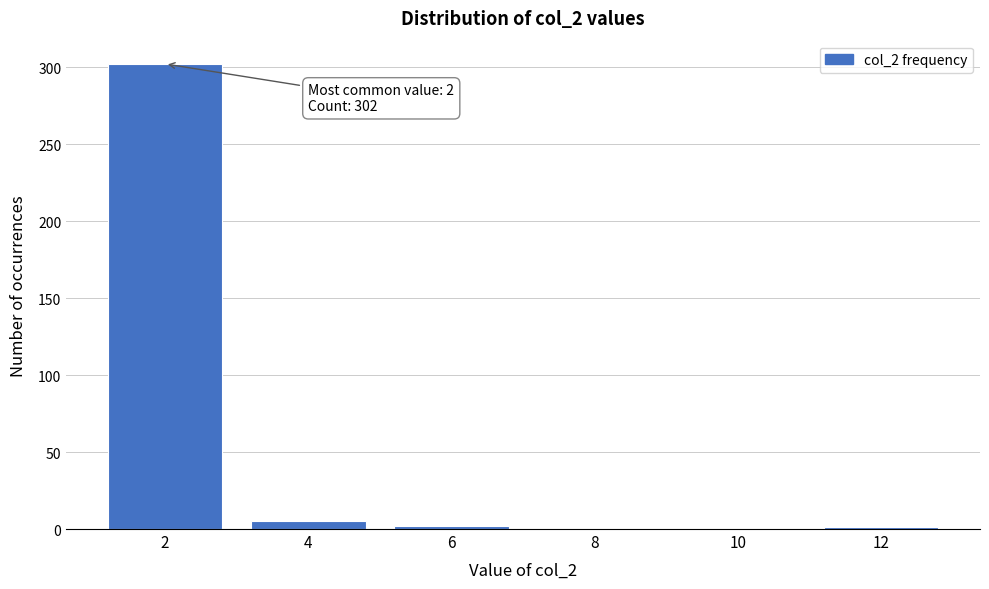

Is it true that the value at 8 is 194?

False